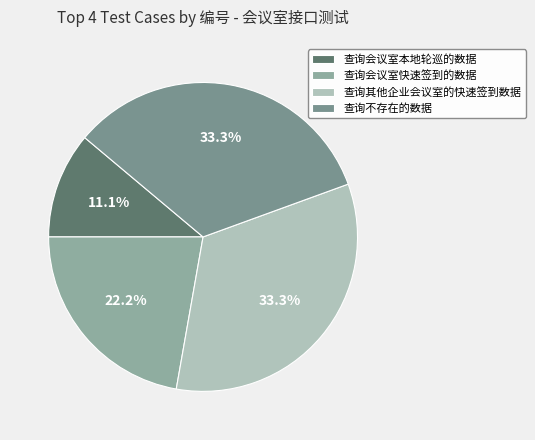

Is it true that 查询其他企业会议室的快速签到数据 is 33% of the pie?

True